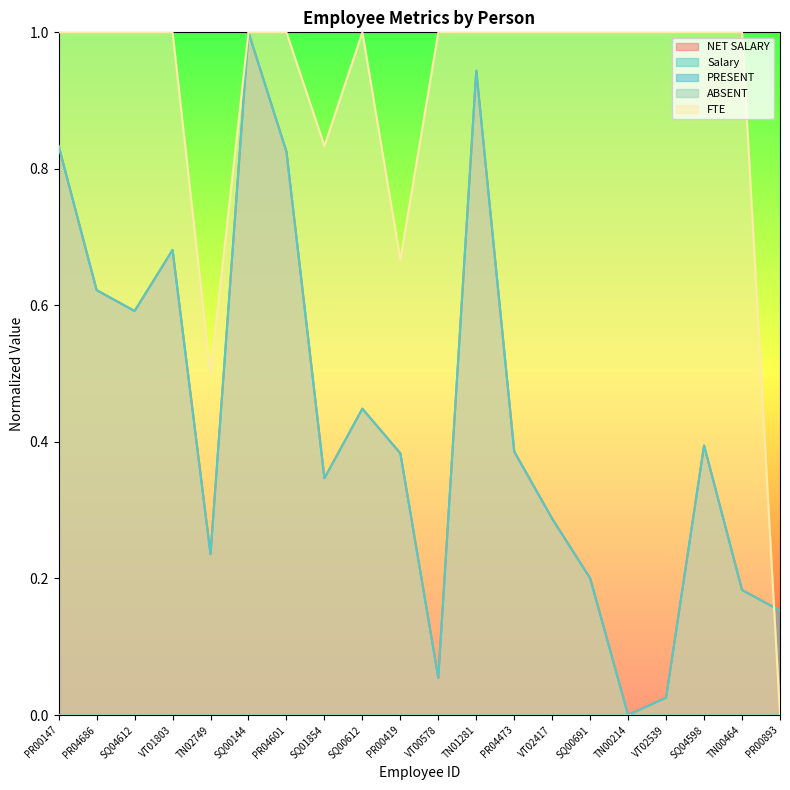

Where is the first local minimum for NET SALARY?

SQ04612